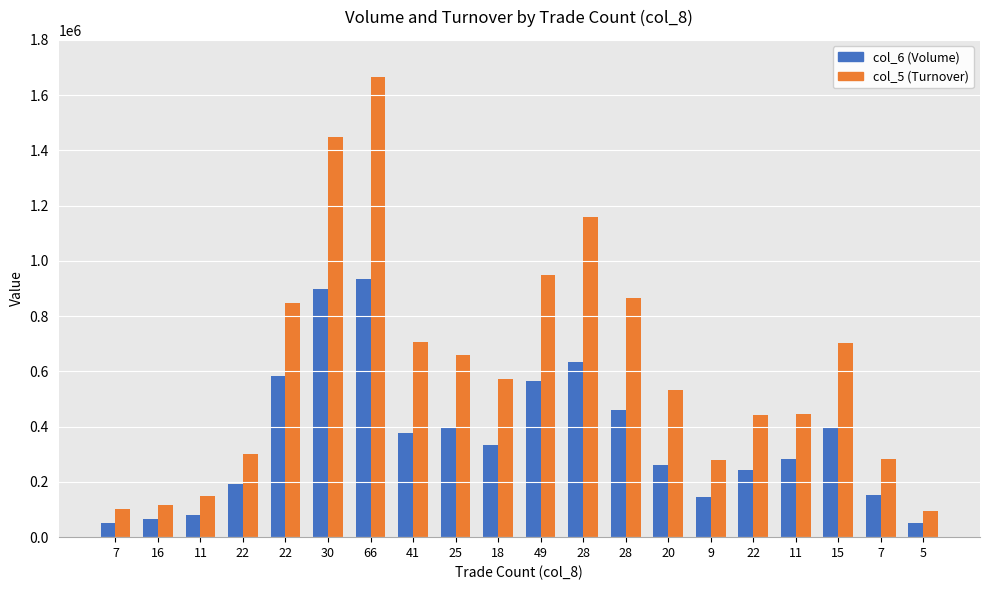

At which label is col_6 (Volume) closest to 493000?

28